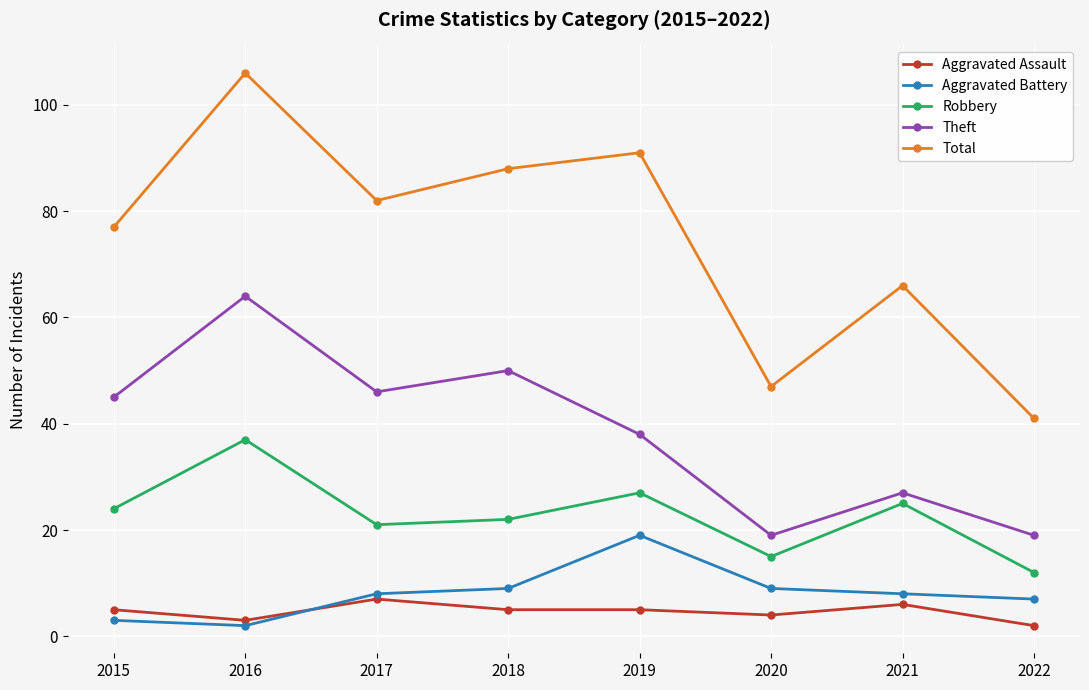

At which category does Aggravated Assault reach its first local valley?

2016